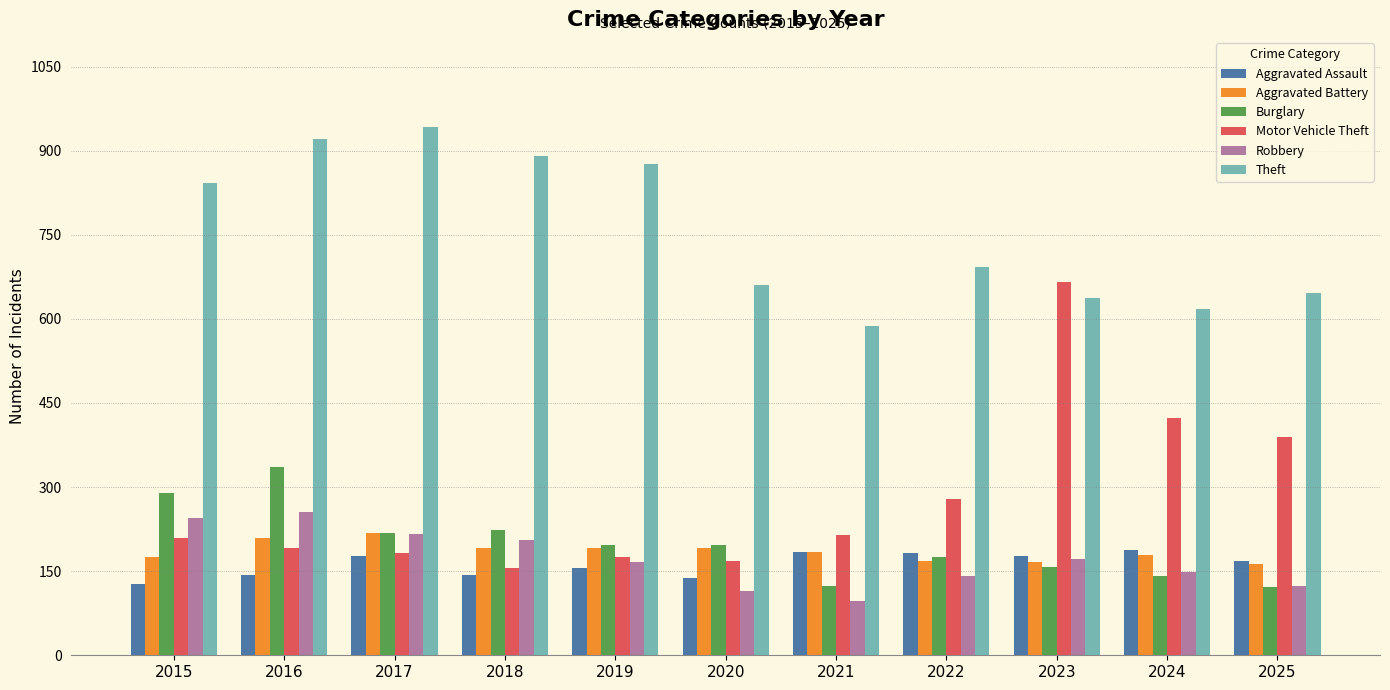

What is the maximum value shown in the chart?

942